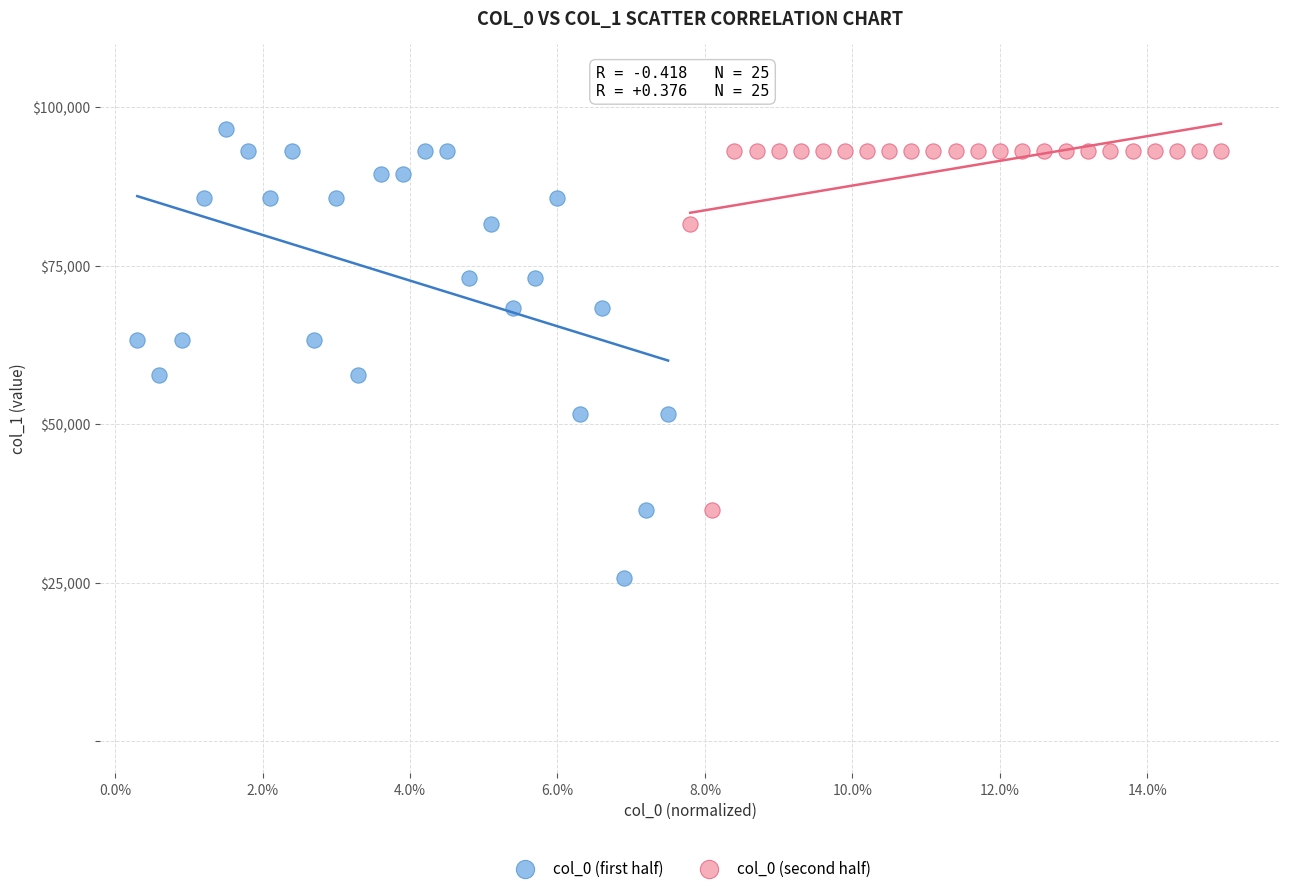

What are all the series names shown in the legend?

col_0 (first half), col_0 (second half)